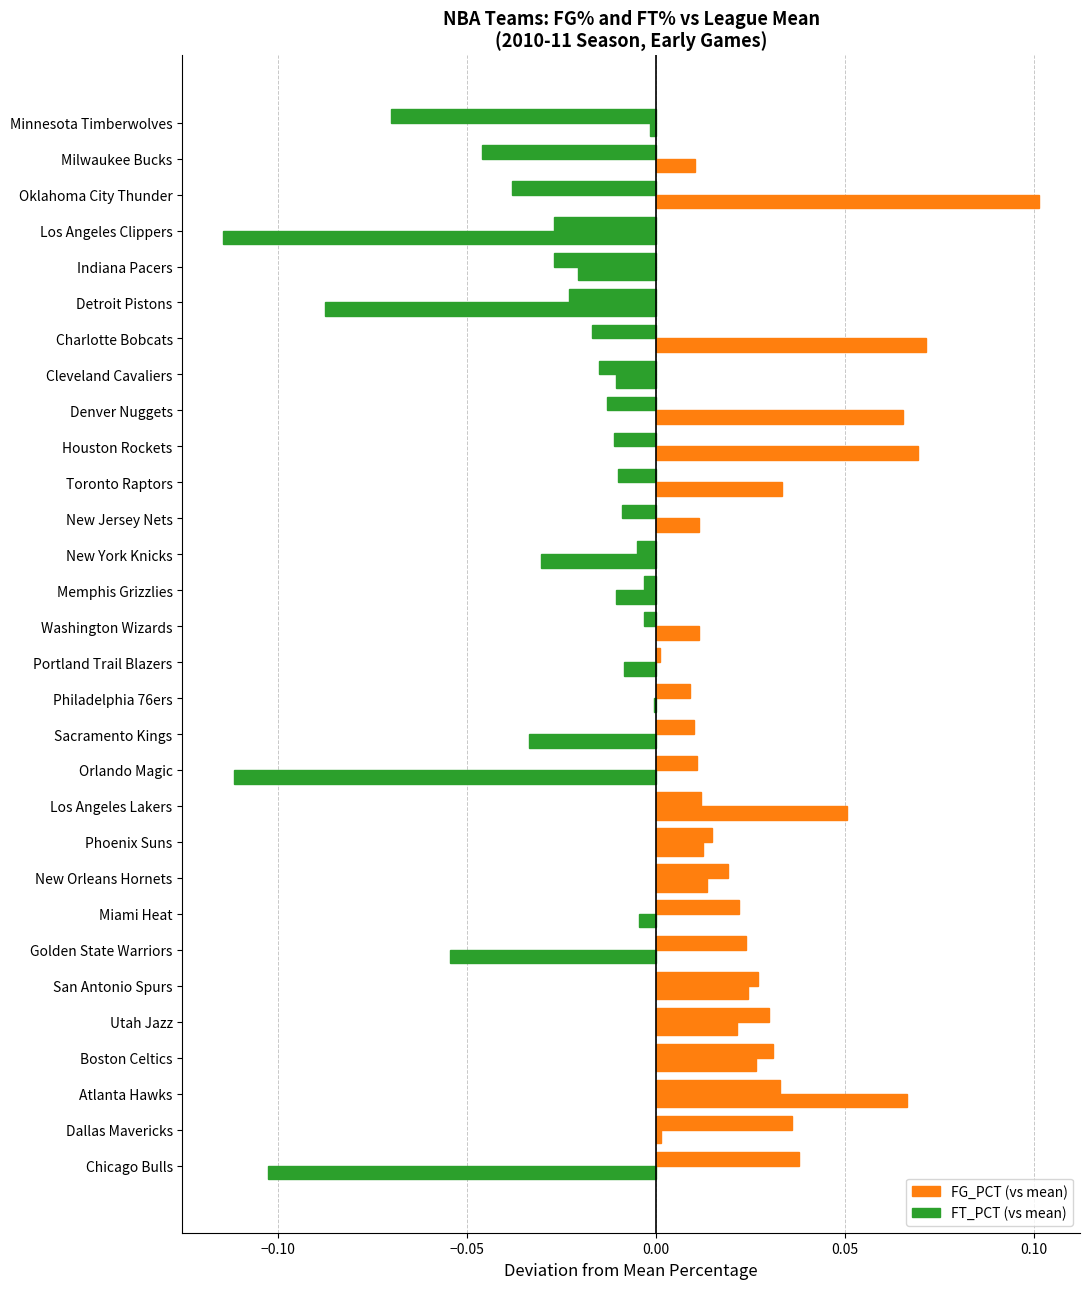

What position from the right is Utah Jazz?

26